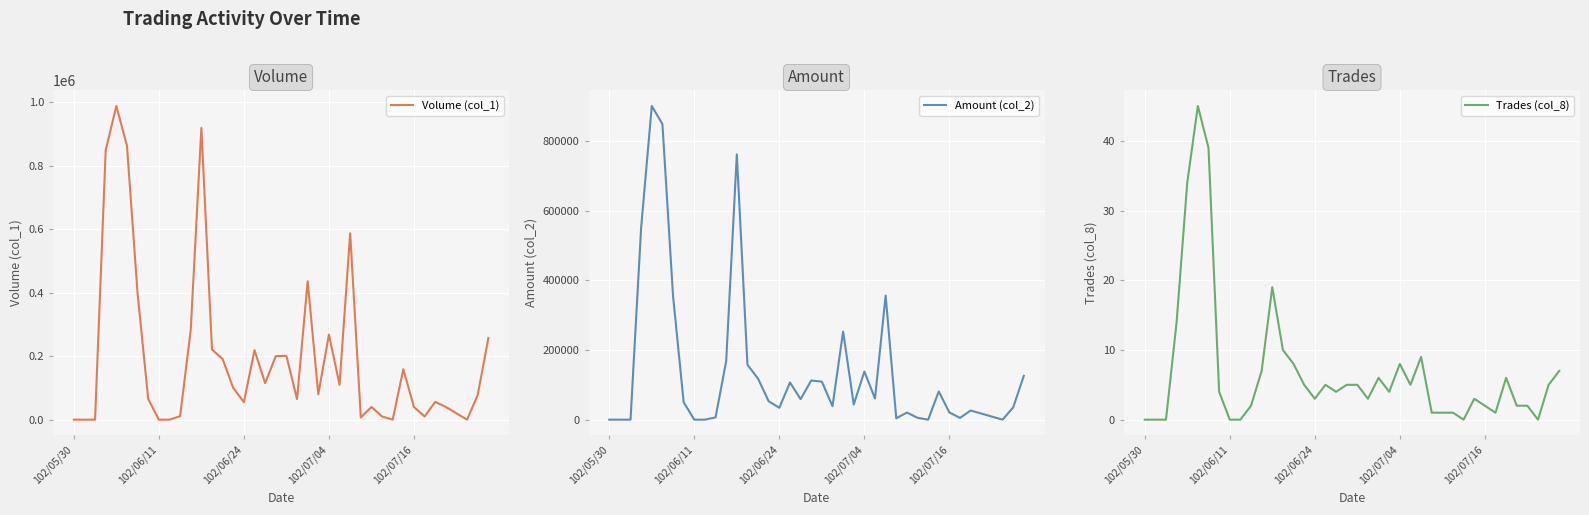

At 27, list the series in order from smallest to largest.

Trades (col_8), Amount (col_2), Volume (col_1)